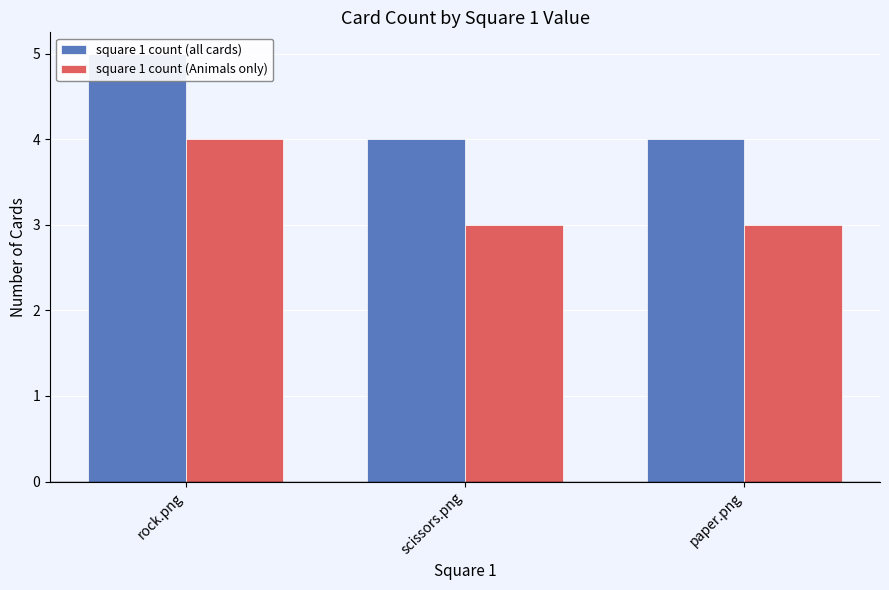

The square 1 count (all cards) series shows 4 at paper.png. True or false?

True